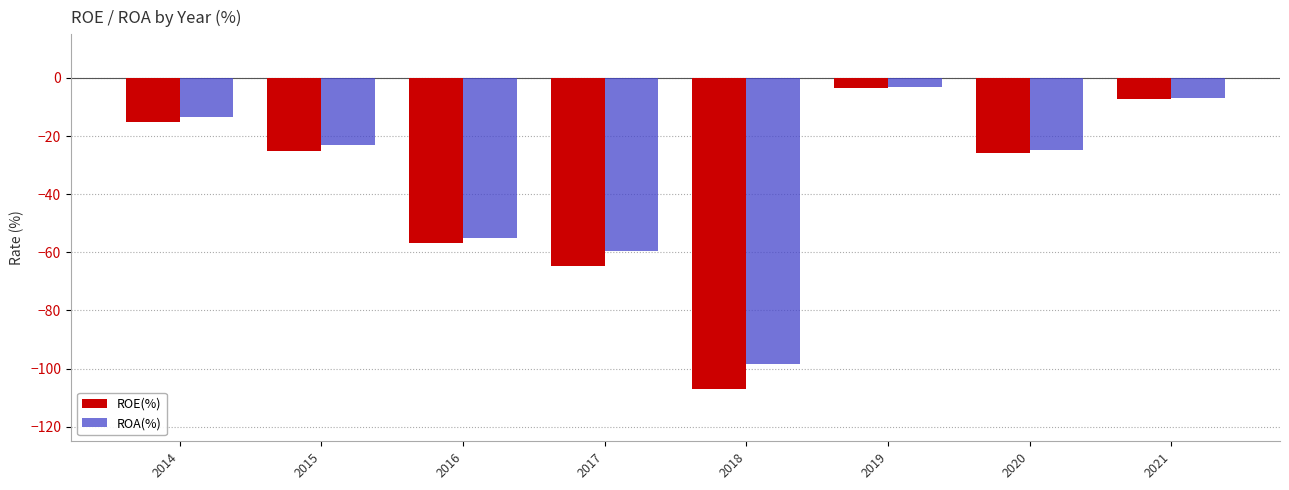

What is the value of the ROA(%) bar at the 2nd from the left?

-23.1